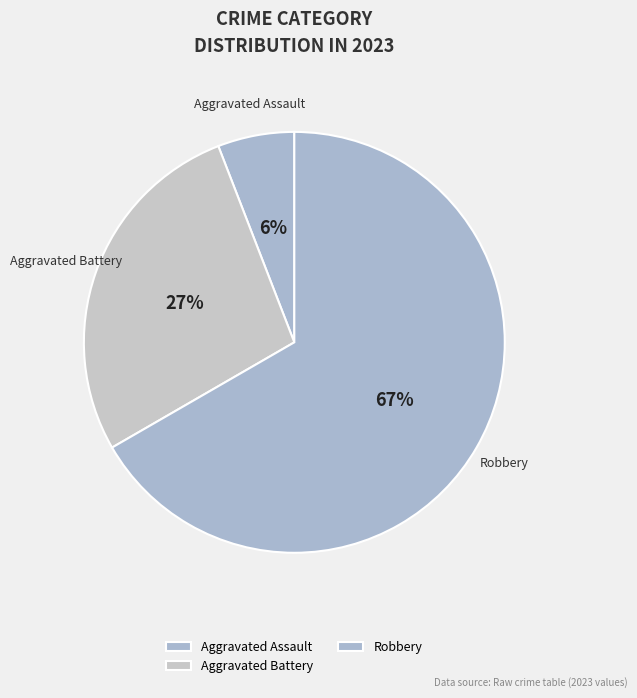

To the nearest percent, what is the difference between the largest and smallest slice percentages?

61%